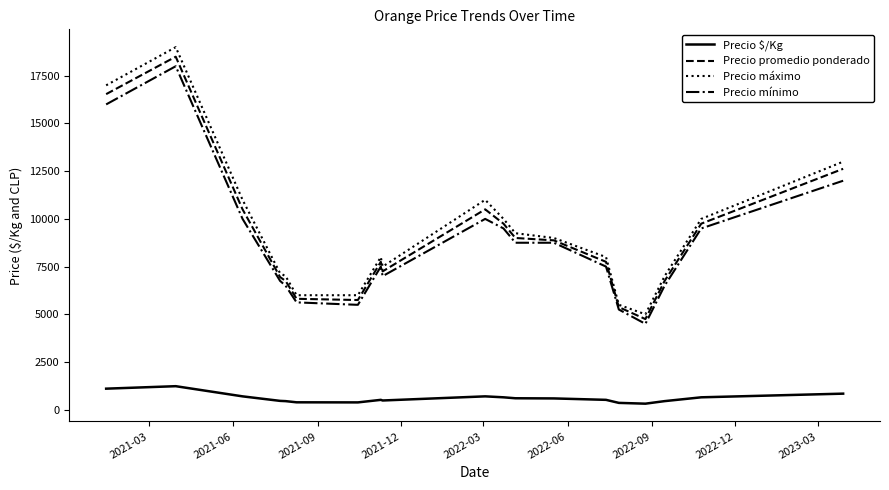

True or false: Precio $/Kg and Precio máximo intersect in this chart.

False